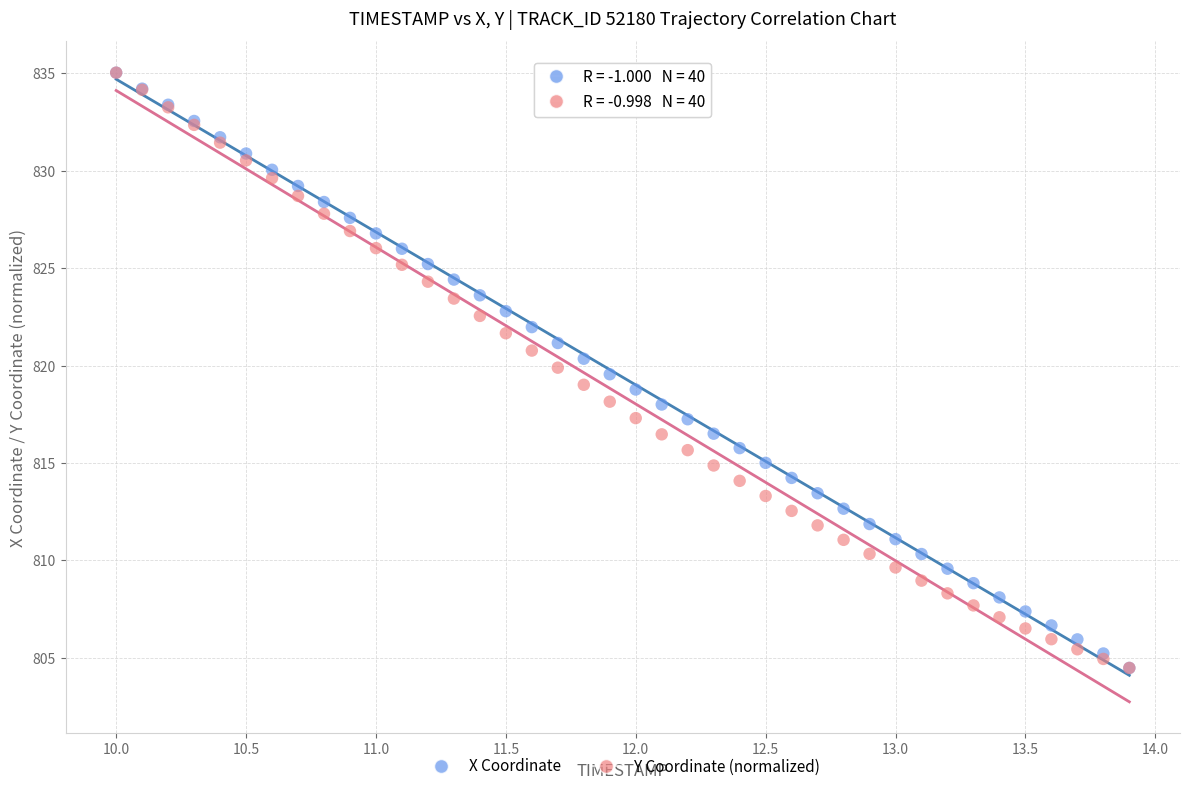

What are all the series names shown in the legend?

X Coordinate, Y Coordinate (normalized)